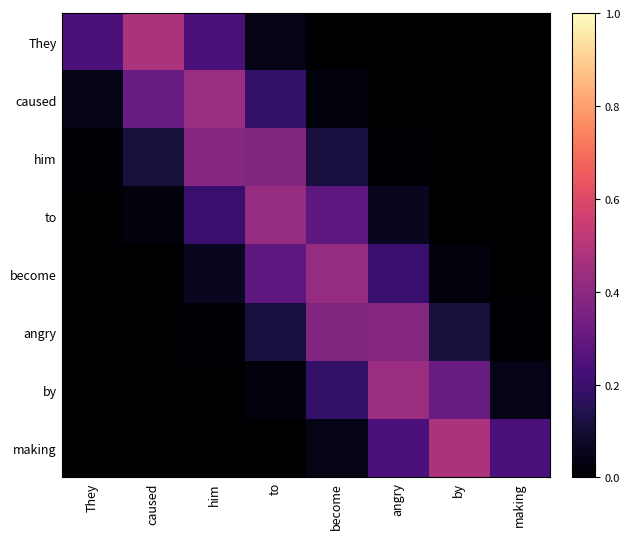

Which label corresponds to the largest value in the chart?

by